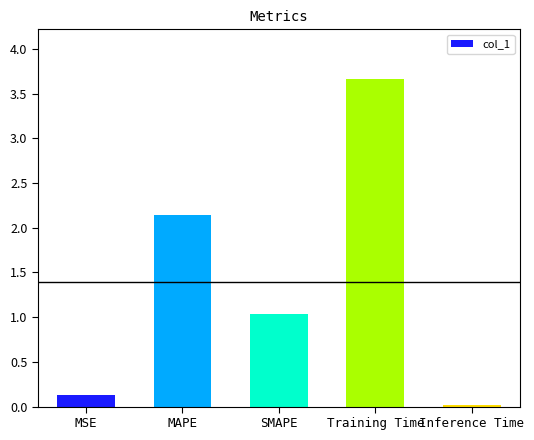

At which label is the value closest to 1?

SMAPE